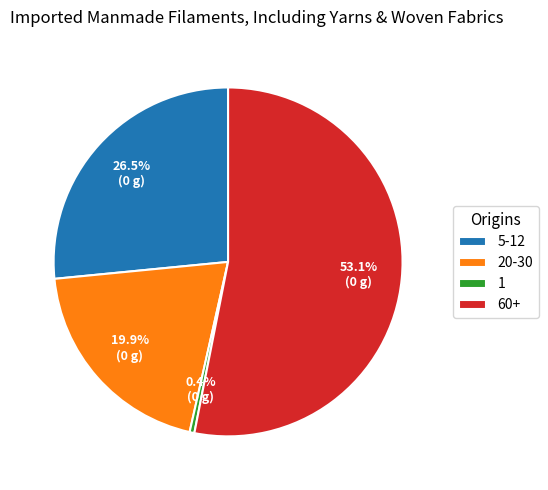

Is the sum of 20-30 and 1 greater than half?

No